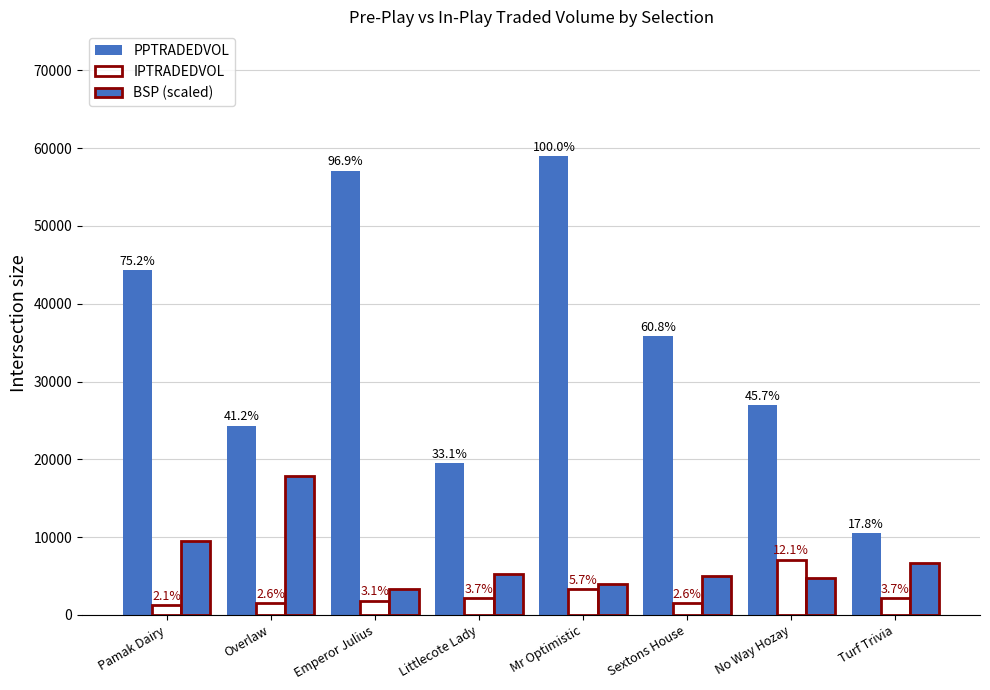

What is the smallest value displayed?

1258.1